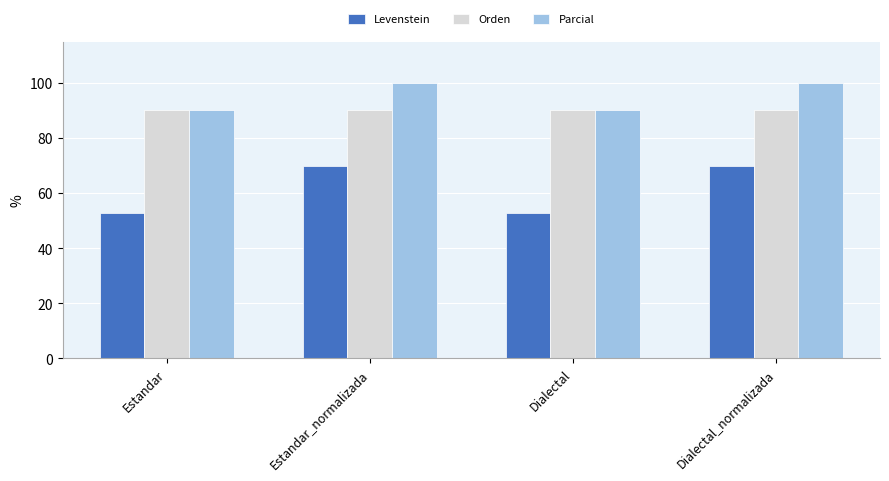

Is the value of Orden at Estandar greater than the value of Levenstein at Estandar?

Yes